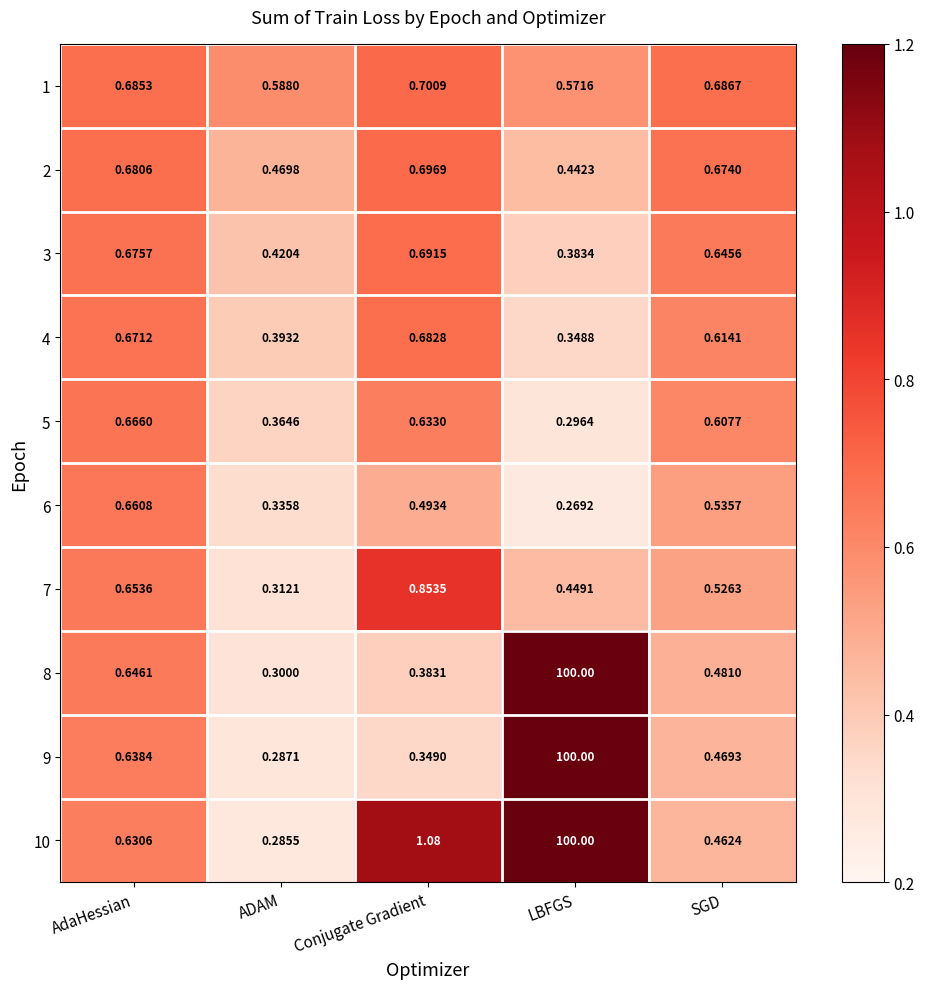

Rank the categories by 1 value from lowest to highest.

LBFGS, ADAM, AdaHessian, SGD, Conjugate Gradient